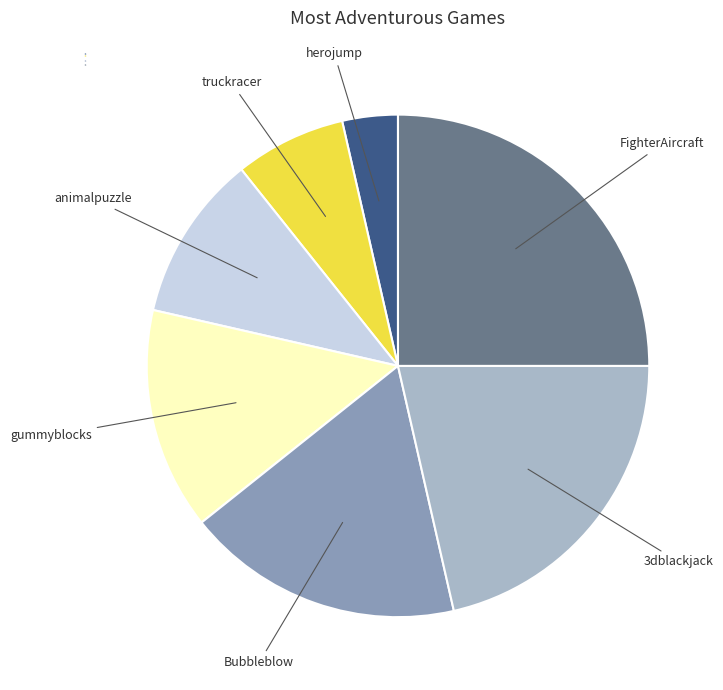

Is there any slice that represents more than half of the pie?

No